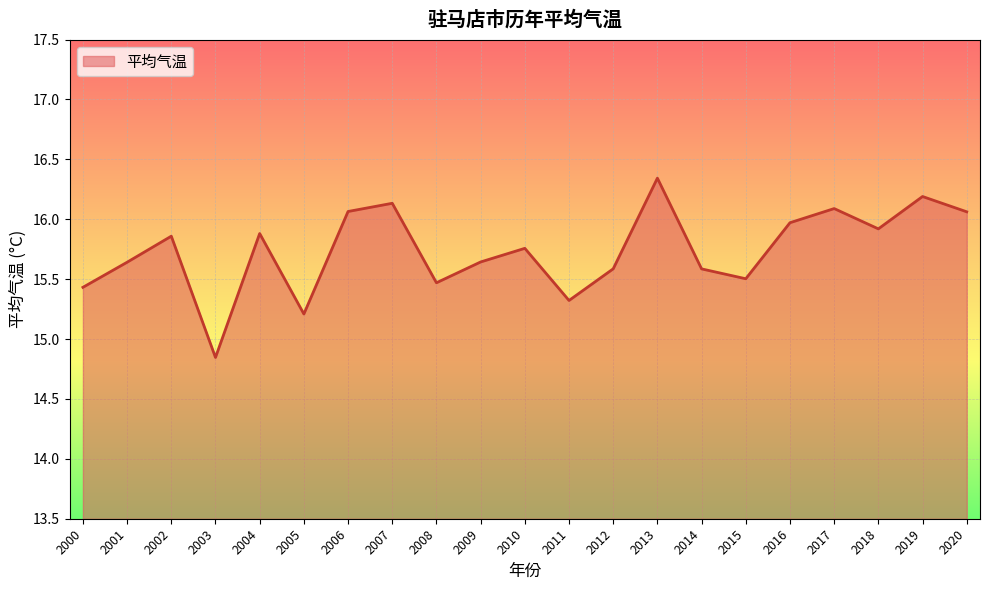

Which label corresponds to the smallest value in the chart?

2003